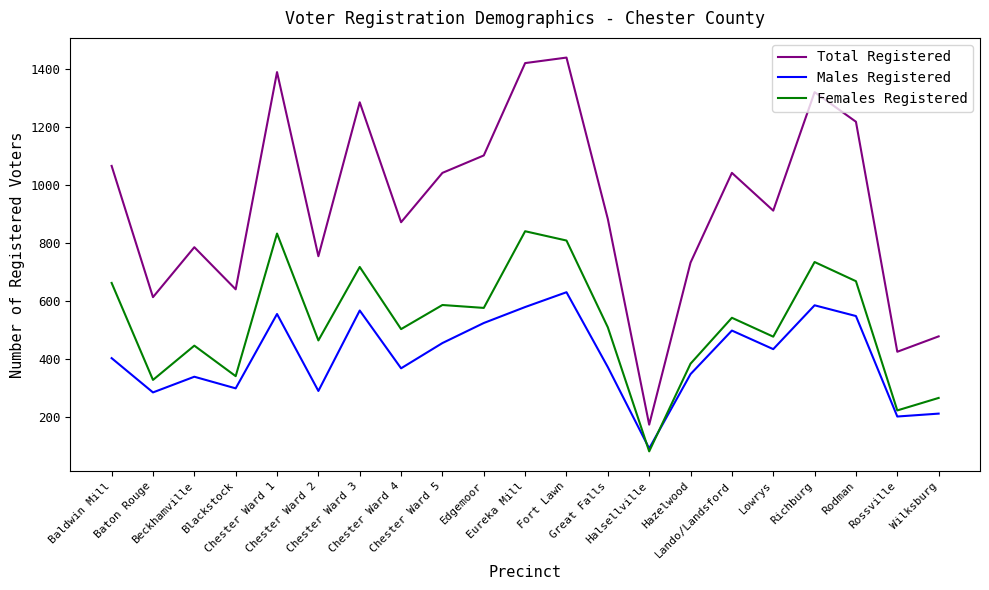

In Females Registered, how many points are lower than both neighbors (excluding endpoints)?

8